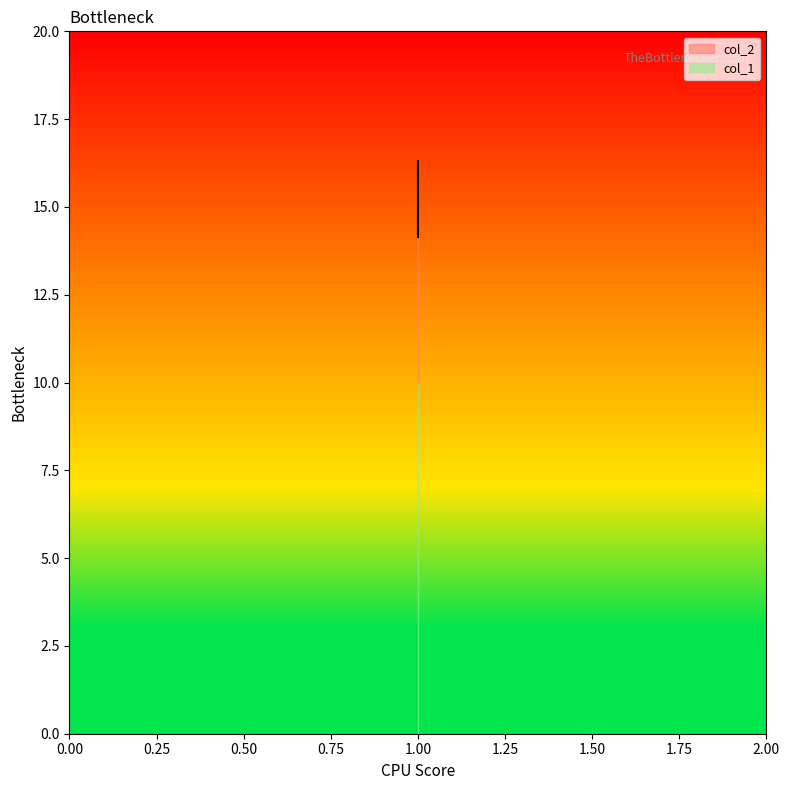

What is the smallest value displayed?

14.1